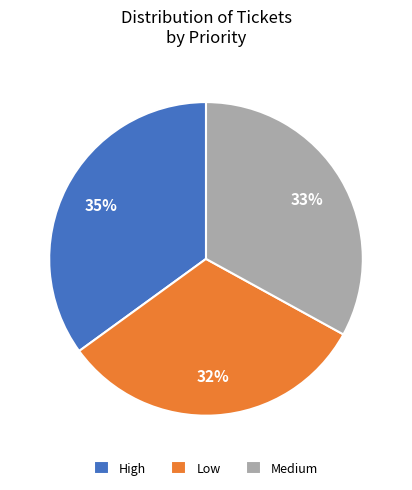

Is the sum of Low and Medium greater than half?

Yes